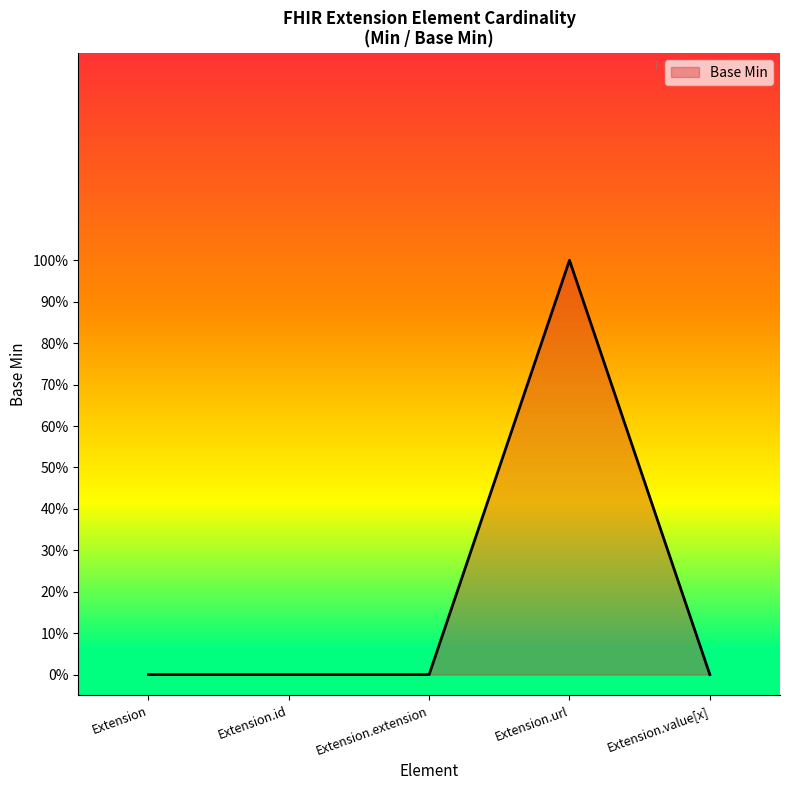

List the labels in order of value, largest first.

Extension.url, Extension, Extension.id, Extension.extension, Extension.value[x]